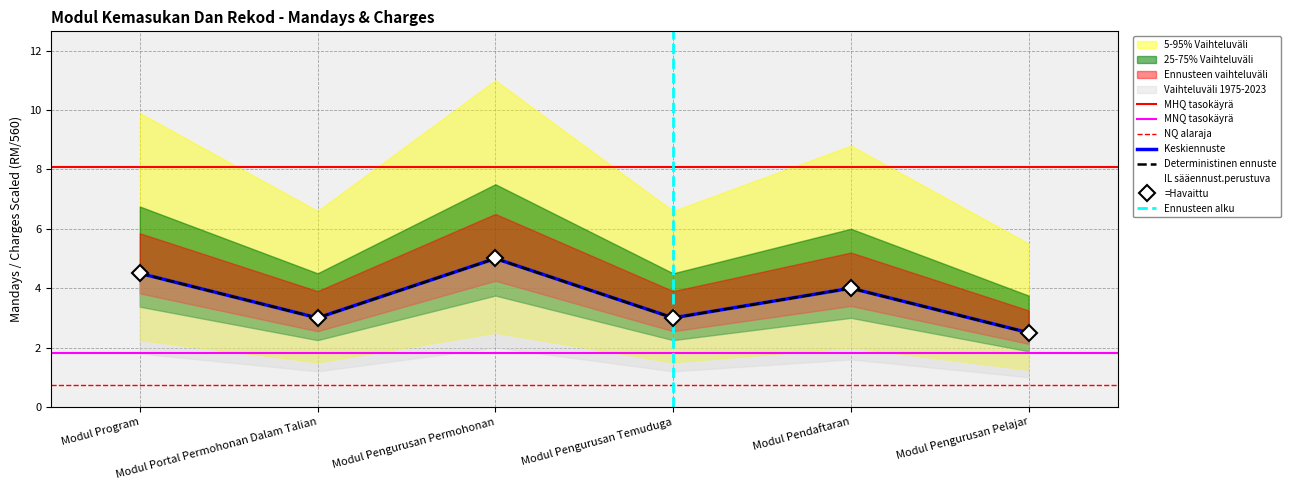

At which category is the sum across all series the highest?

Modul Pengurusan Permohonan